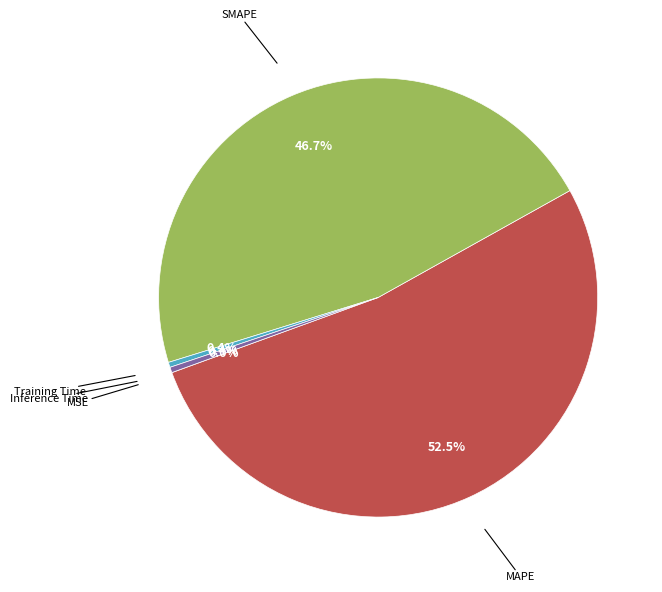

Combined, do Inference Time and SMAPE account for over 50%?

No